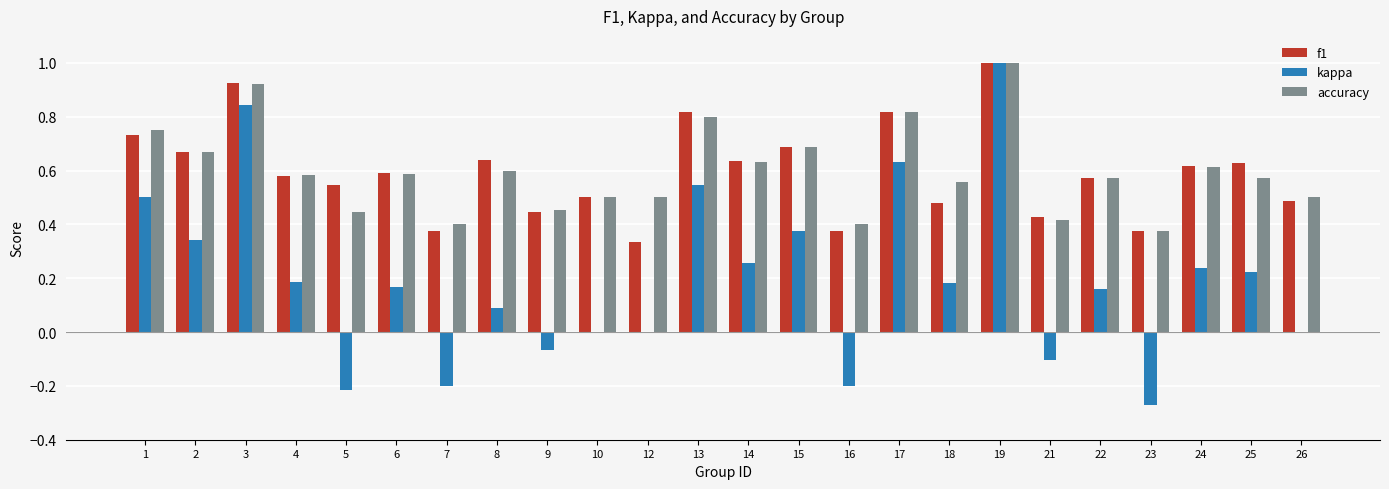

The value of f1 at 17 is 0.8. True or false?

True